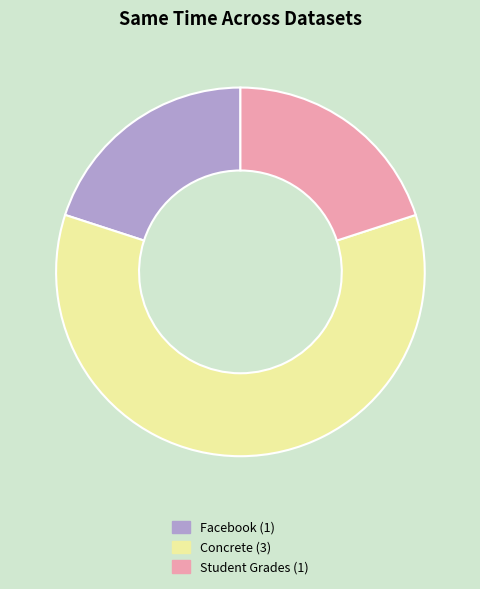

Which slice is the largest?

Concrete